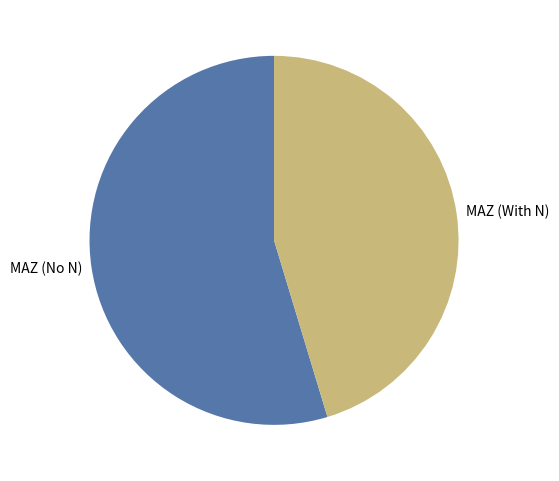

Rank the categories by value from highest to lowest.

MAZ (No N), MAZ (With N)